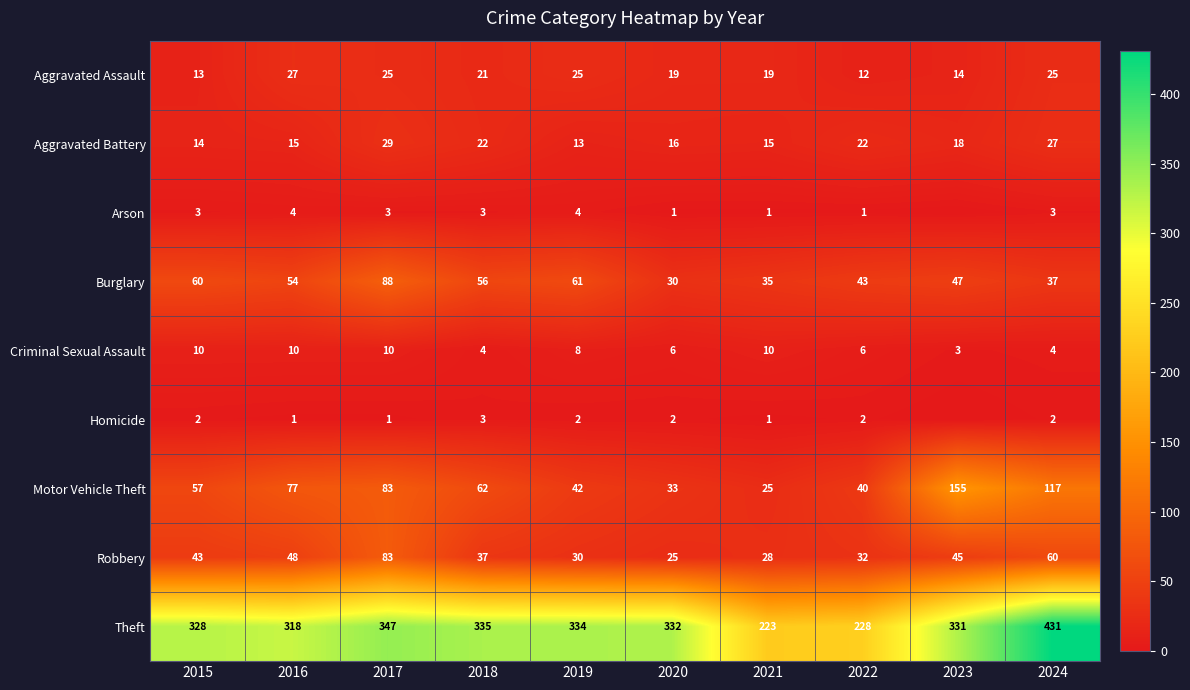

What is the average value of the Criminal Sexual Assault series?

7